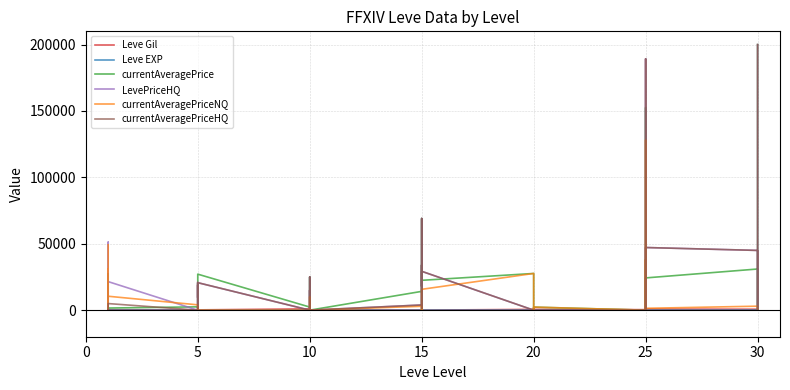

At which category does currentAveragePriceNQ reach its first local valley?

10